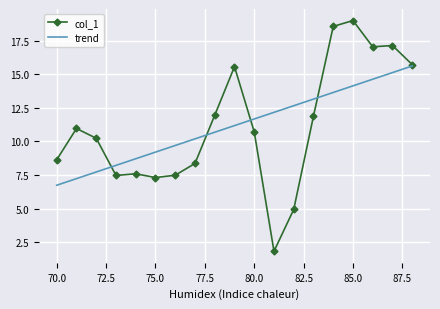

What is the highest value of the trend series?

15.6